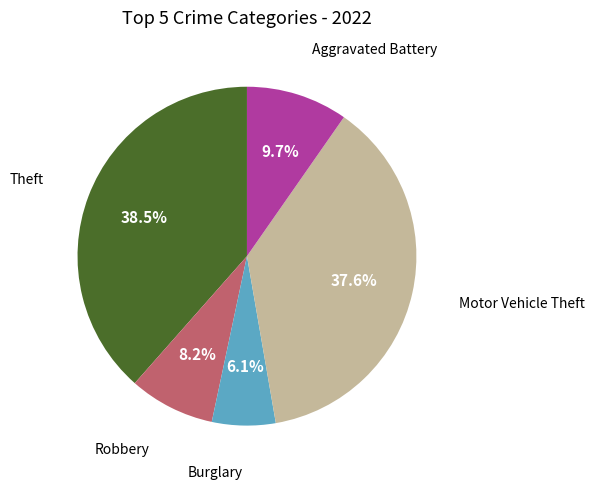

Does any single category account for the majority?

No